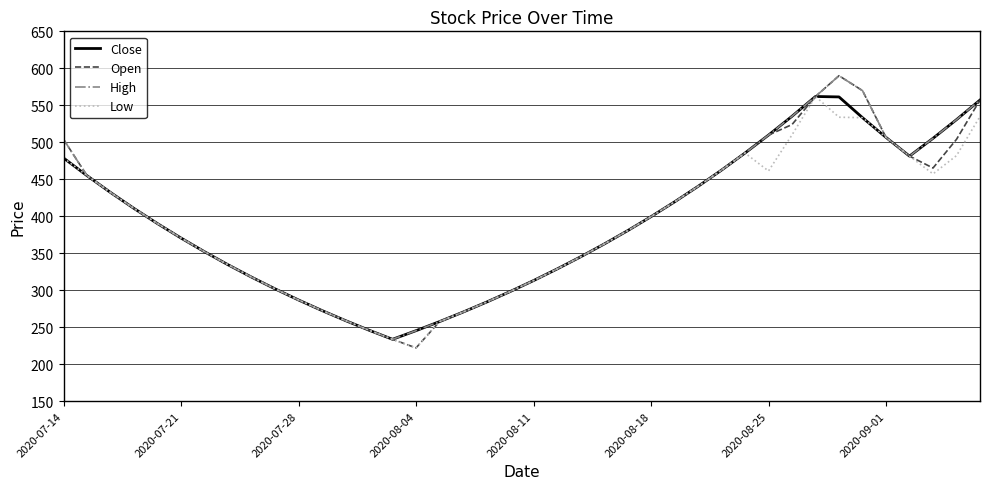

Which series has the widest spread of values?

Open